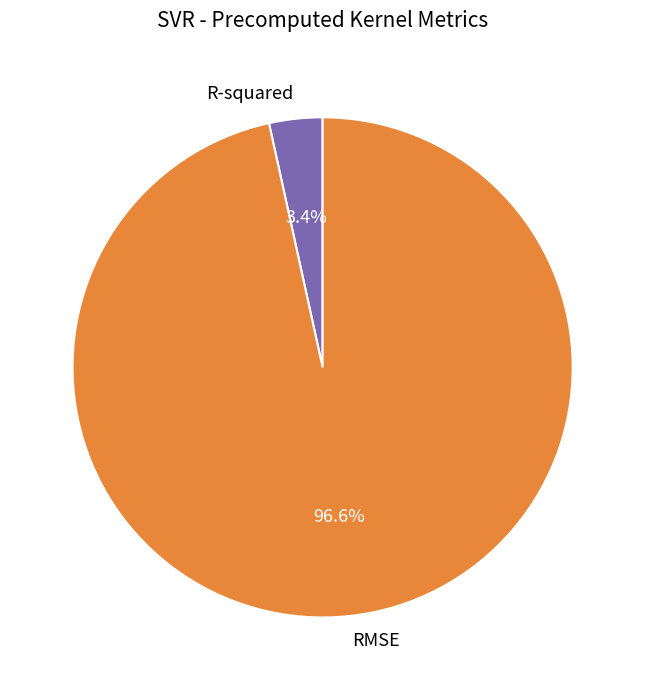

To the nearest percent, what is the difference between the largest and smallest slice percentages?

93%